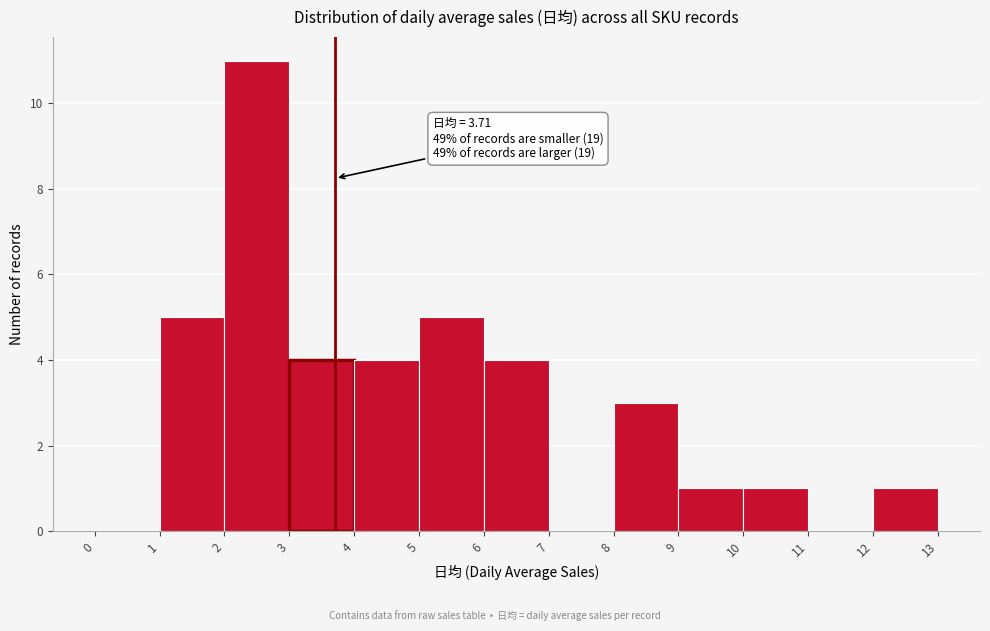

Which range on the x-axis has the tallest bar?

2 to 3